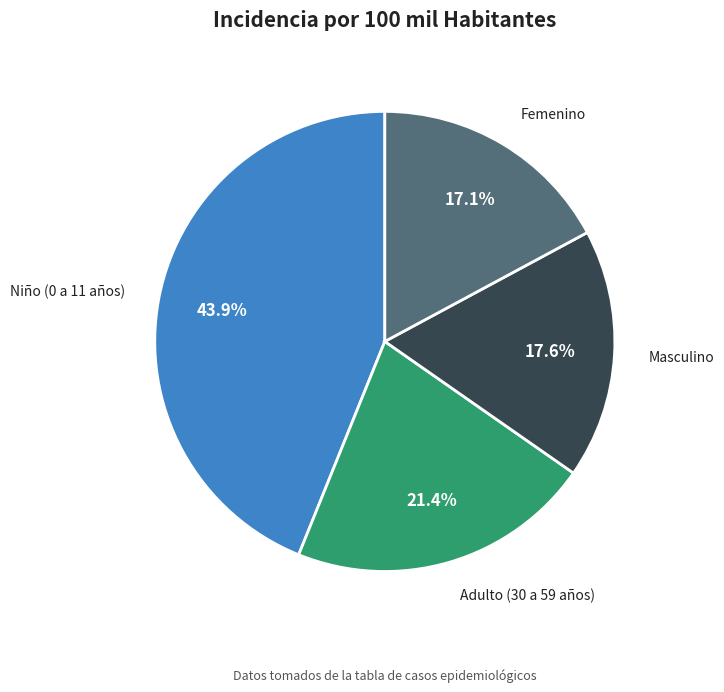

Combined, do Niño (0 a 11 años) and Adulto (30 a 59 años) account for over 50%?

Yes